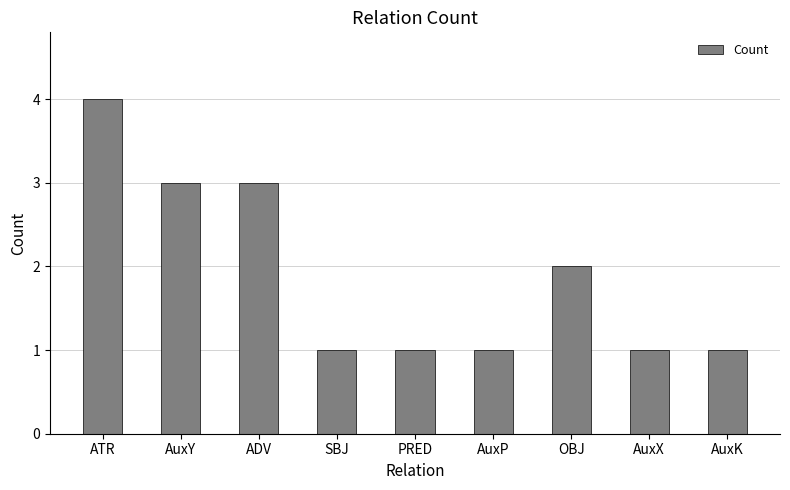

How many categories are shown in the chart?

9